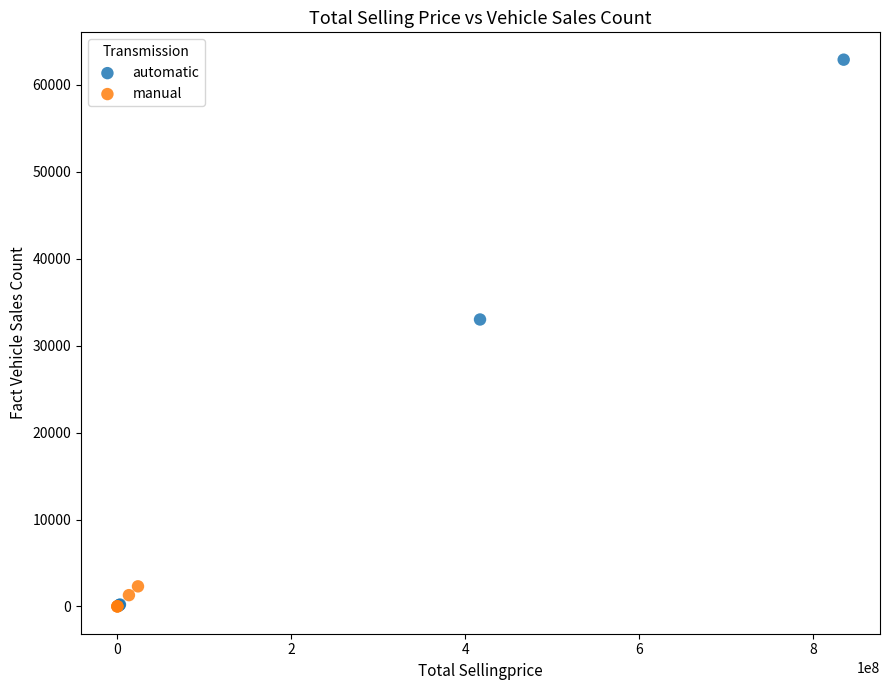

Which series has the widest spread of Y values?

automatic